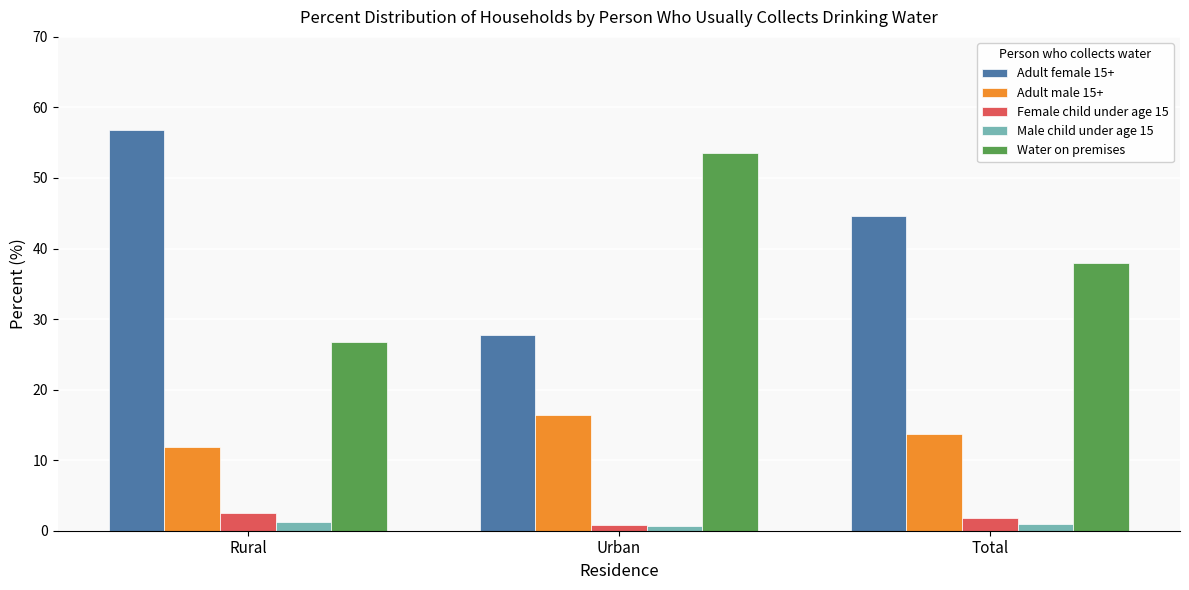

What is the average value of the Water on premises series?

39.4